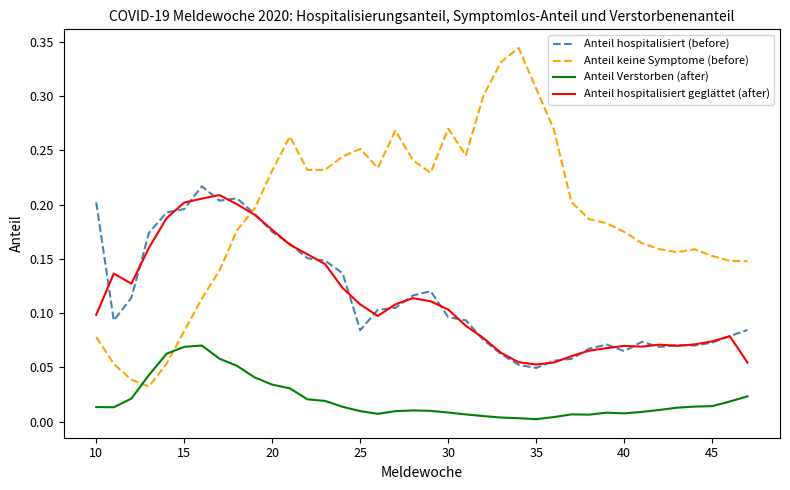

Which series has the widest spread of values?

Anteil keine Symptome (before)